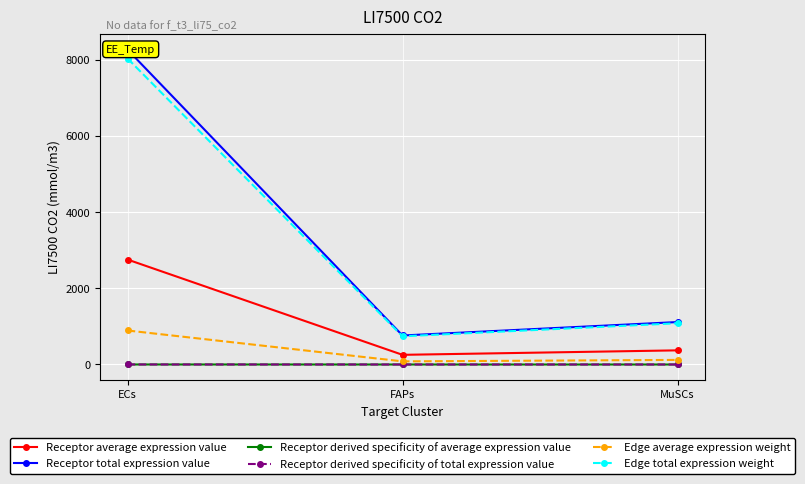

What is the difference between the highest and lowest values at FAPs?

762.5